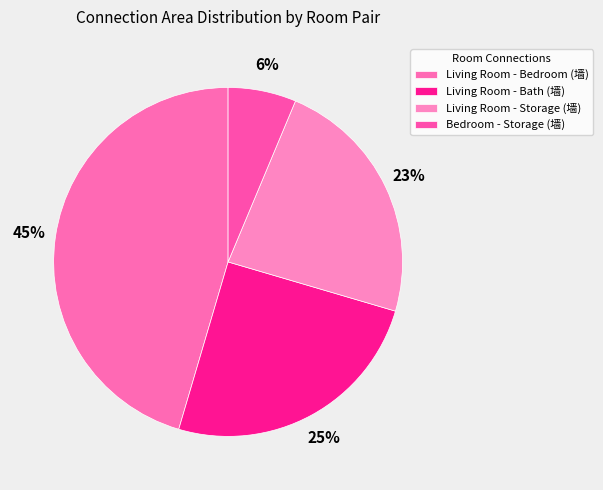

How many slices are in this pie chart?

4